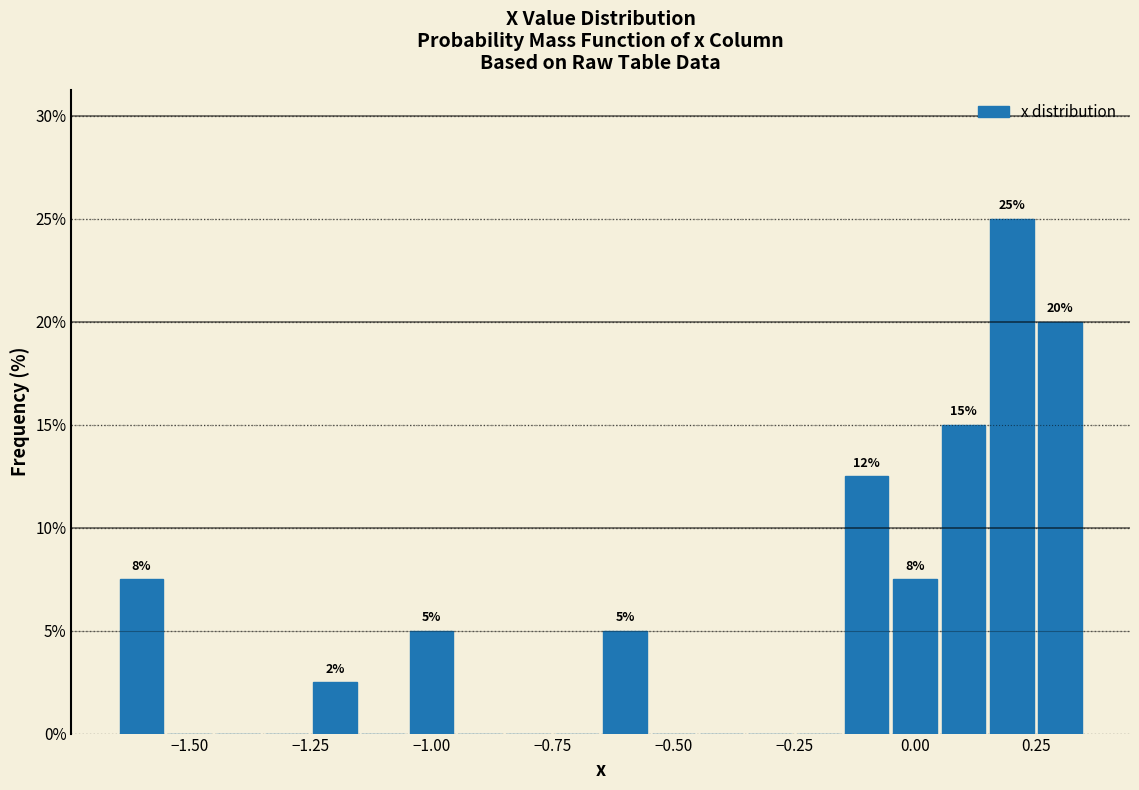

Around what value on the x-axis is the tallest bar? Give the approximate position of its centre, as read against the axis.

0.20